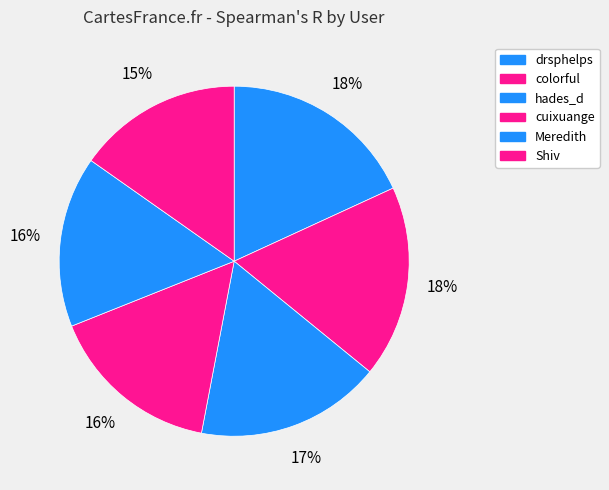

How many segments does this pie chart have?

6